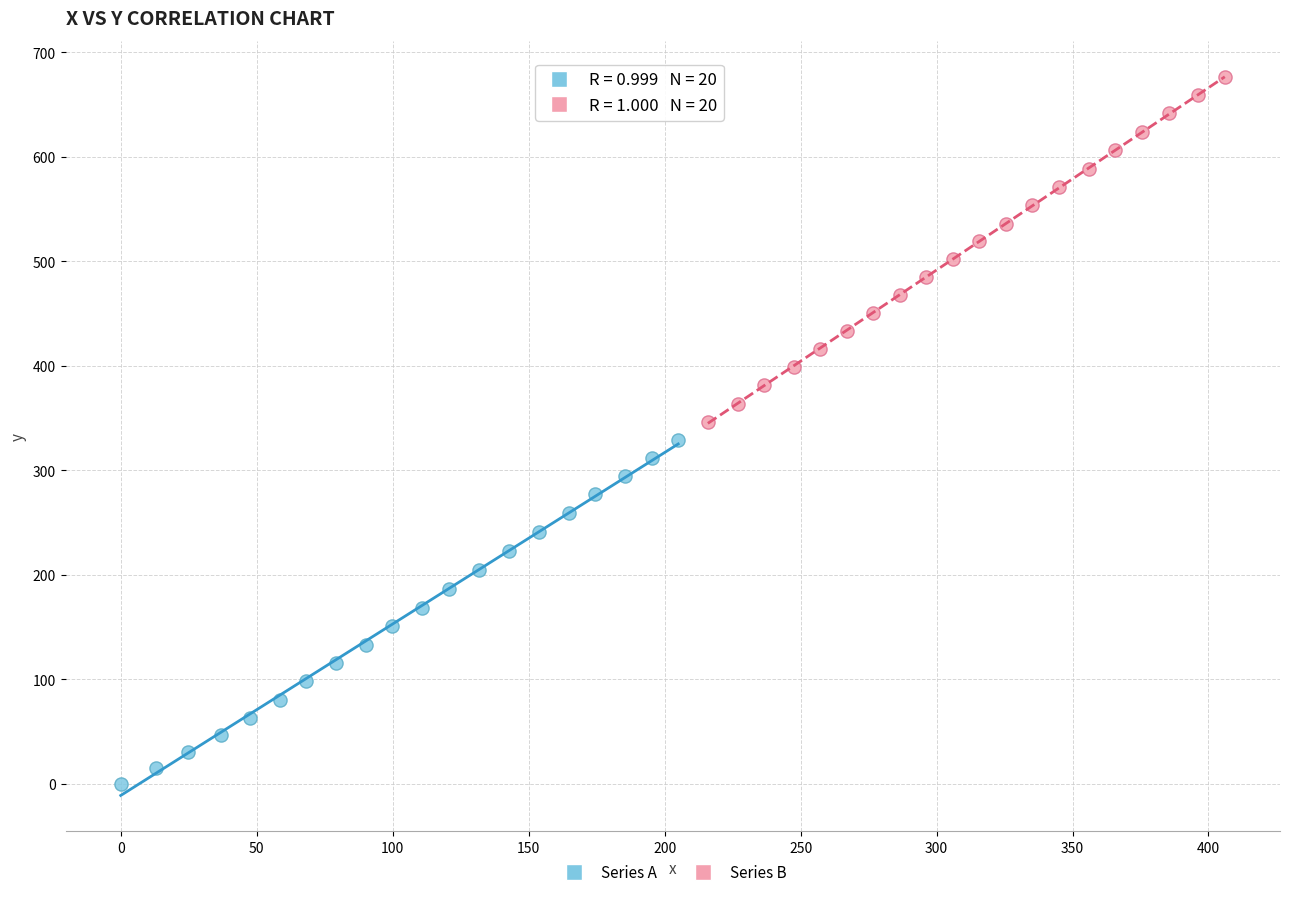

Which series contains the highest Y value?

Series B